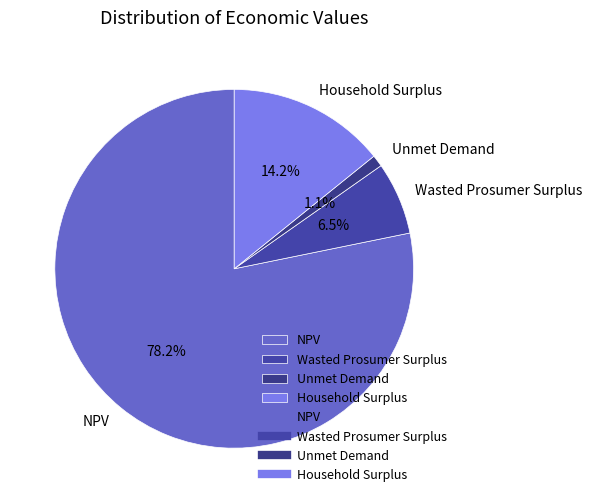

Which slice represents more than half of the pie?

NPV